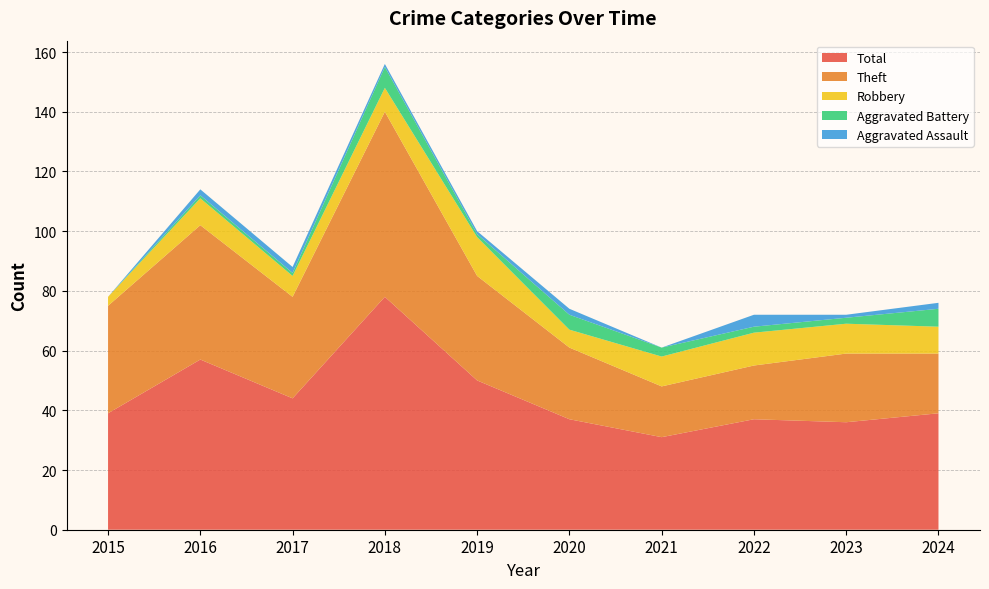

Reading left to right, transcribe all the data shown in this chart.

Robbery: 3	9	7	8	13	6	10	11	10	9
Theft: 36	45	34	62	35	24	17	18	23	20
Aggravated Assault: 0	2	2	1	1	2	0	4	1	2
Aggravated Battery: 0	1	1	7	1	5	3	2	2	6
Total: 39	57	44	78	50	37	31	37	36	39